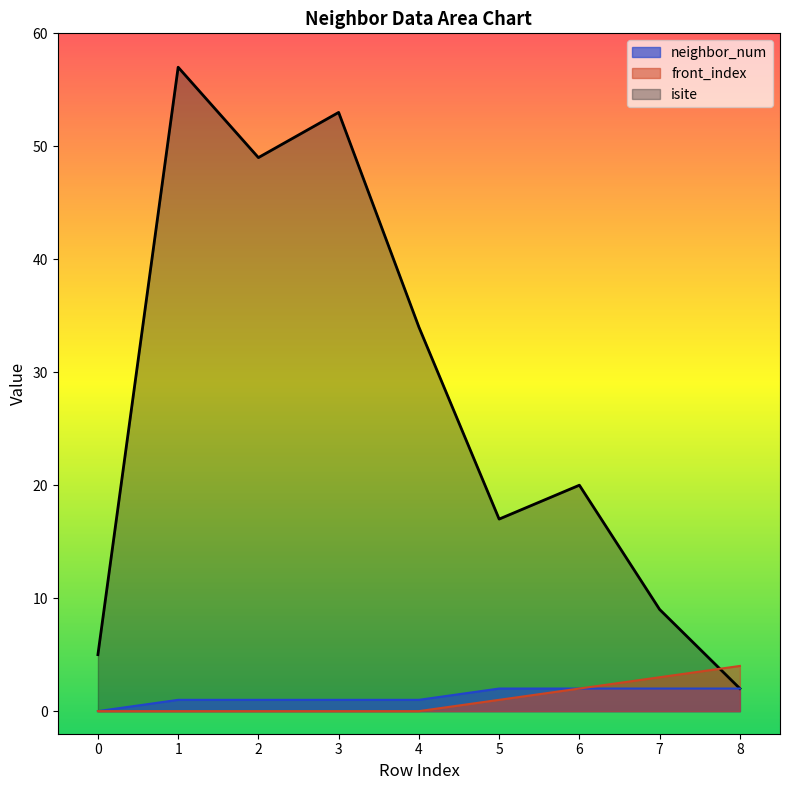

How many interior local peaks does the isite series have?

3